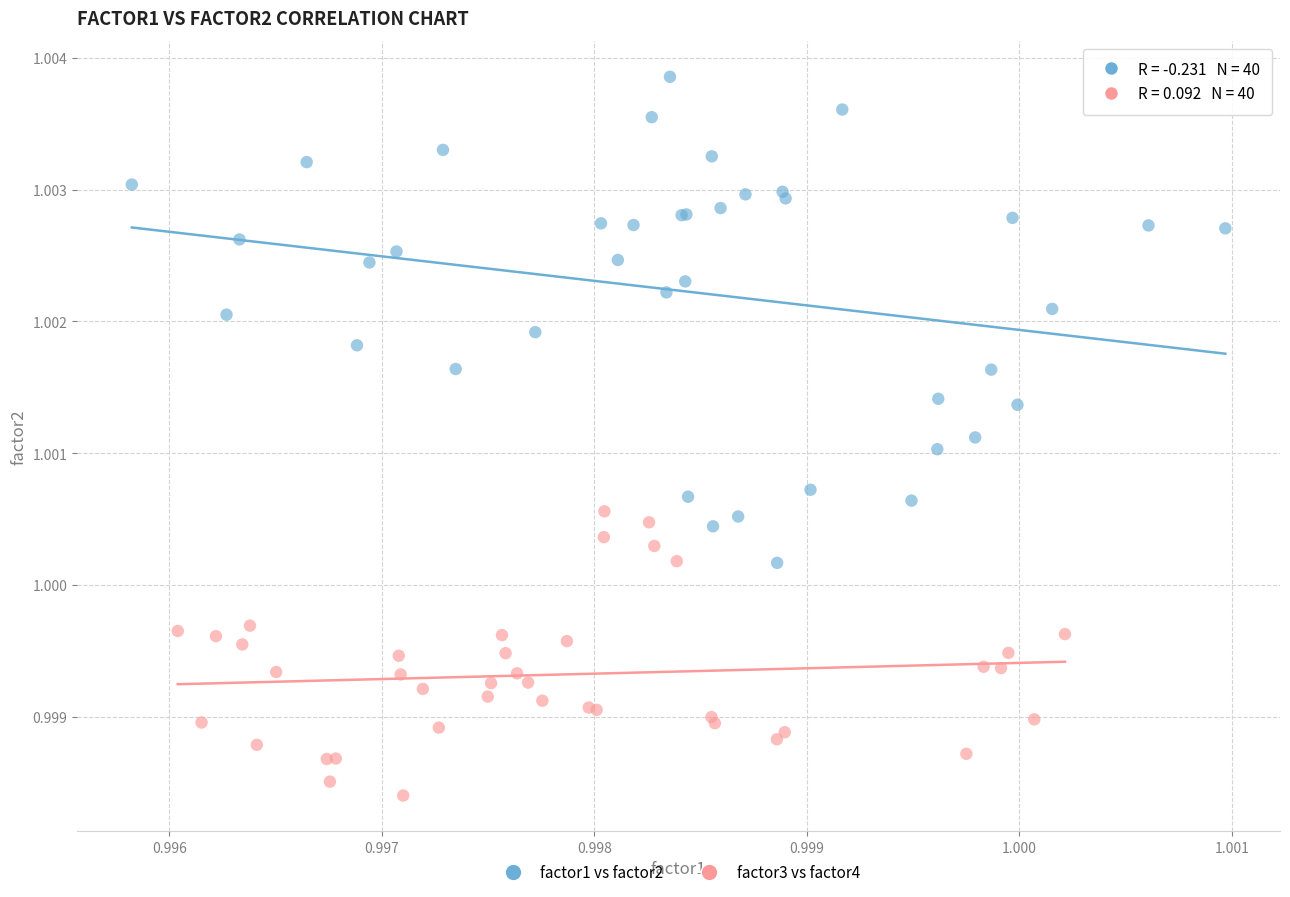

Which series reaches the maximum Y coordinate?

factor1 vs factor2